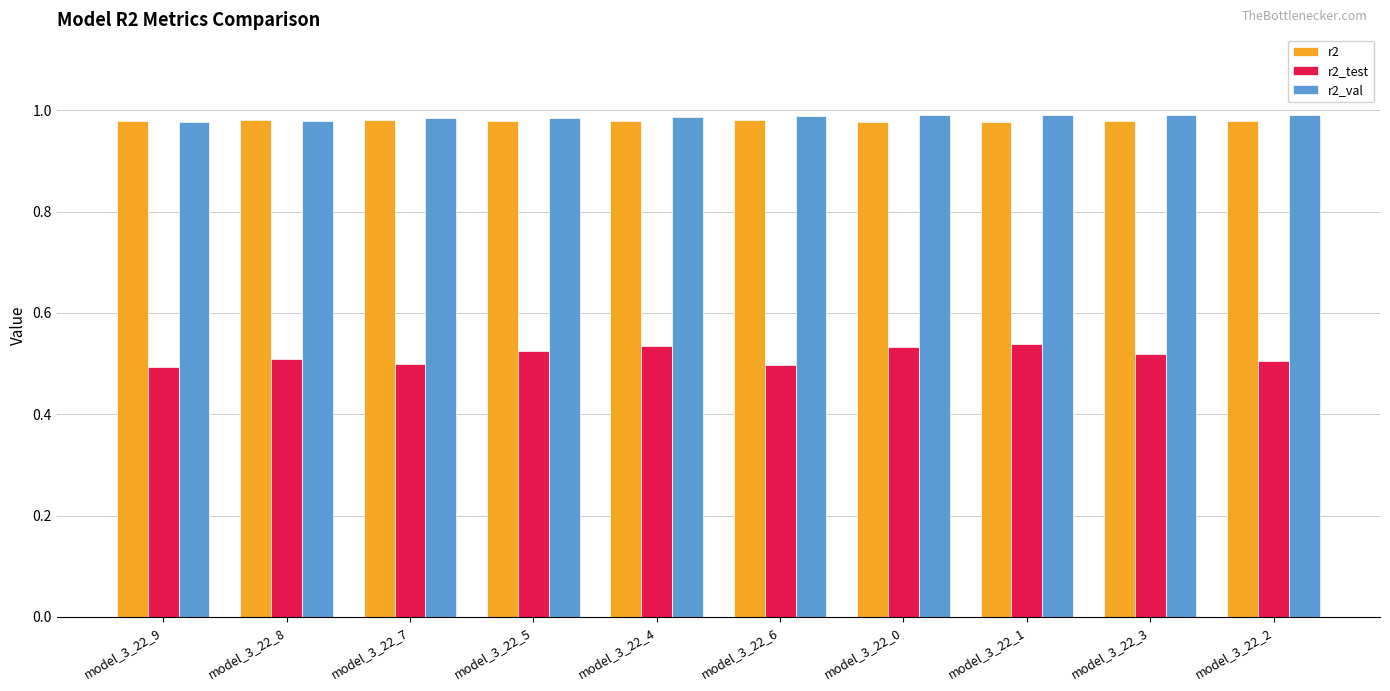

Which series has the widest spread of values?

r2_test